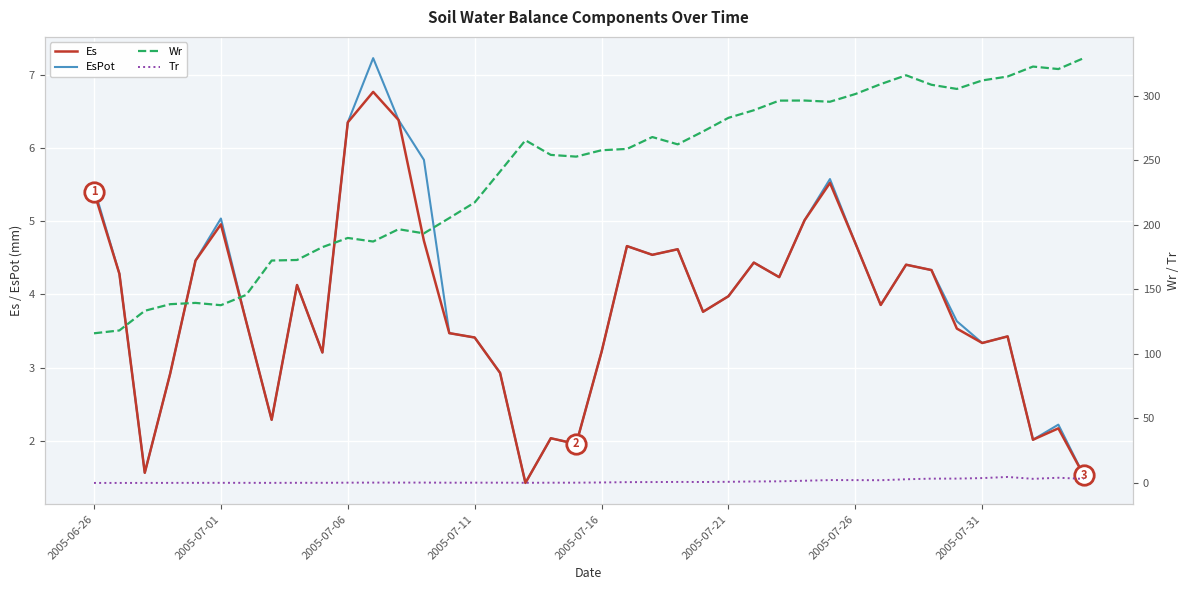

Read the Wr value at 32.

315.9